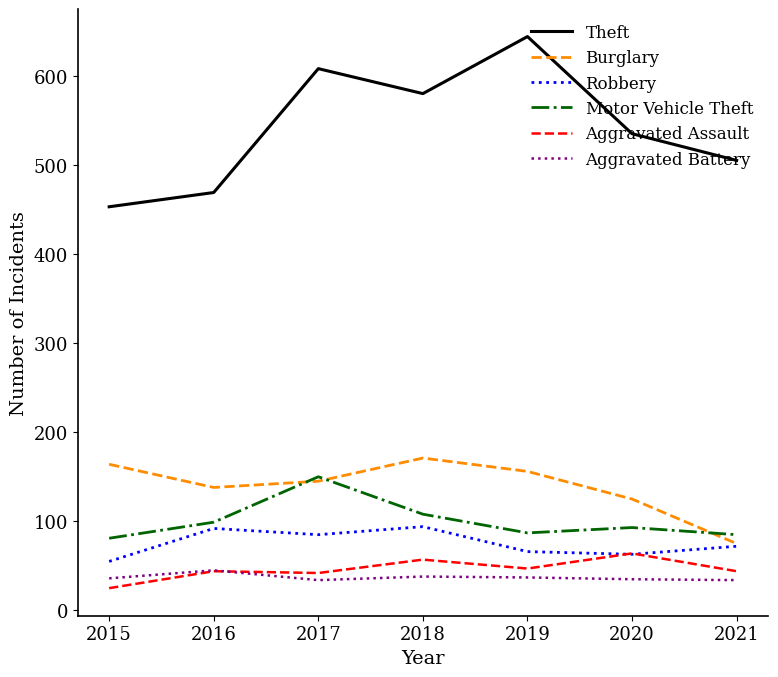

Rank the series at 2018 from highest to lowest value.

Theft, Burglary, Motor Vehicle Theft, Robbery, Aggravated Assault, Aggravated Battery